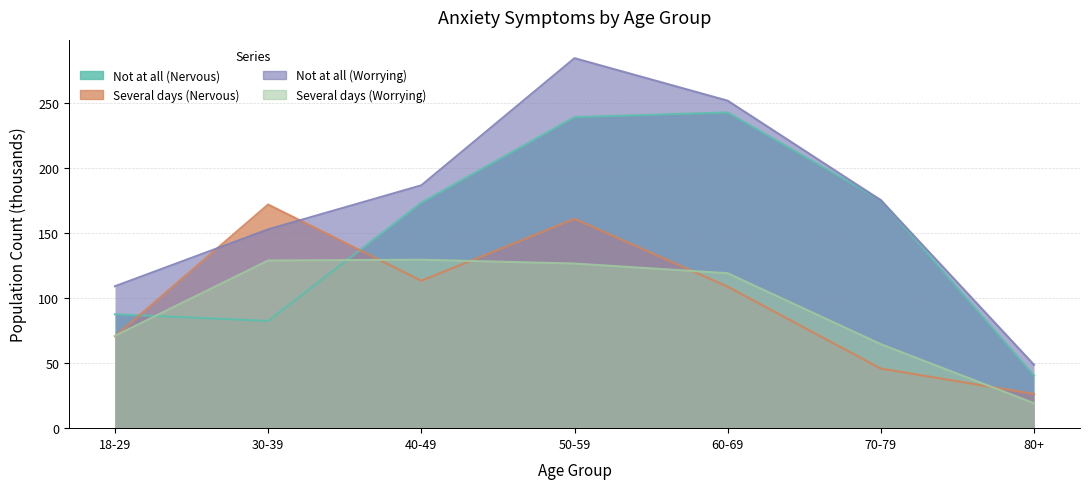

At which label is Not at all (Worrying) closest to 166?

70-79